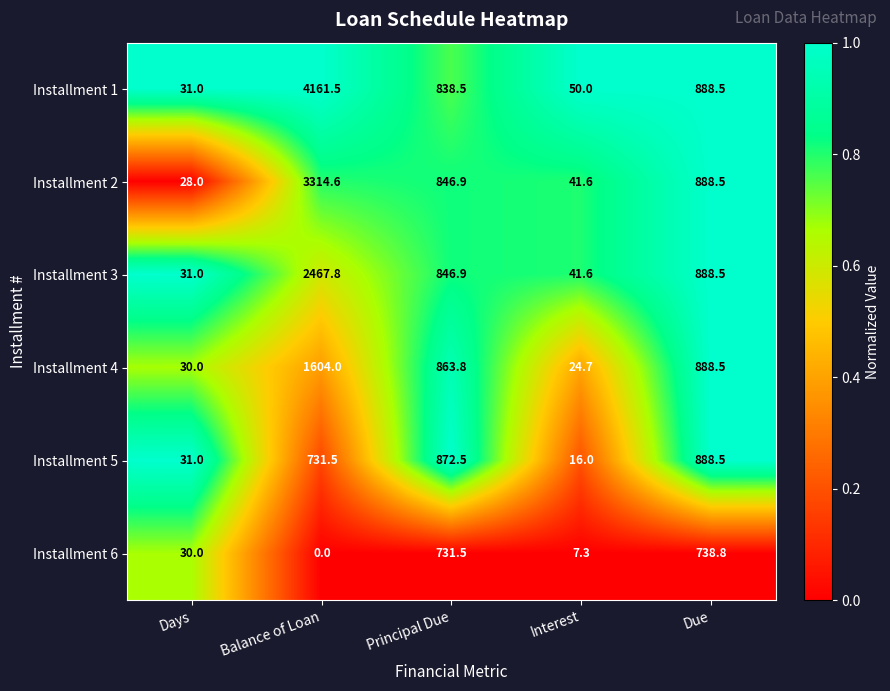

What is the lowest value of the Installment 3 series?

31.0